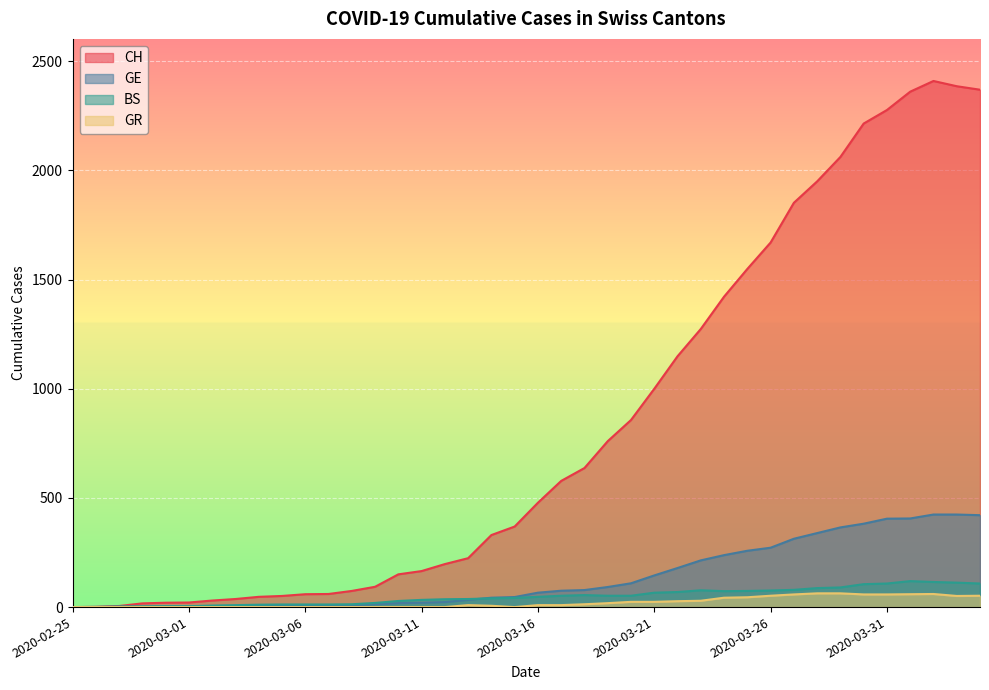

What is the difference between the highest and lowest values at 2020-03-03?

37